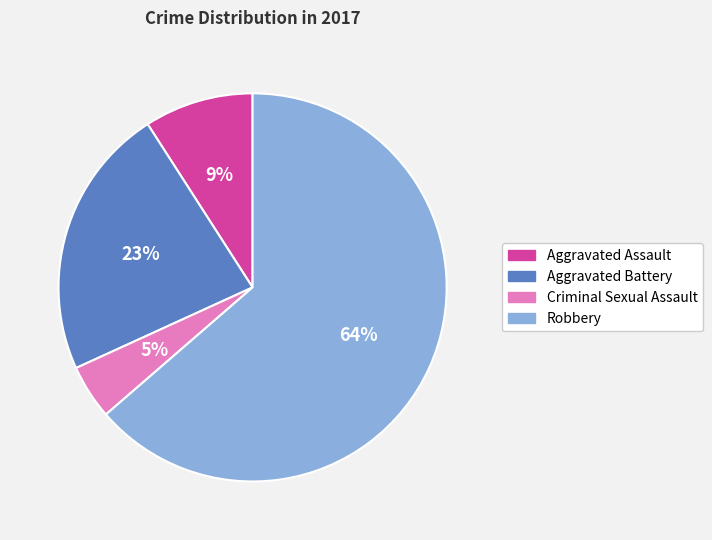

Rank the categories by value from lowest to highest.

Criminal Sexual Assault, Aggravated Assault, Aggravated Battery, Robbery